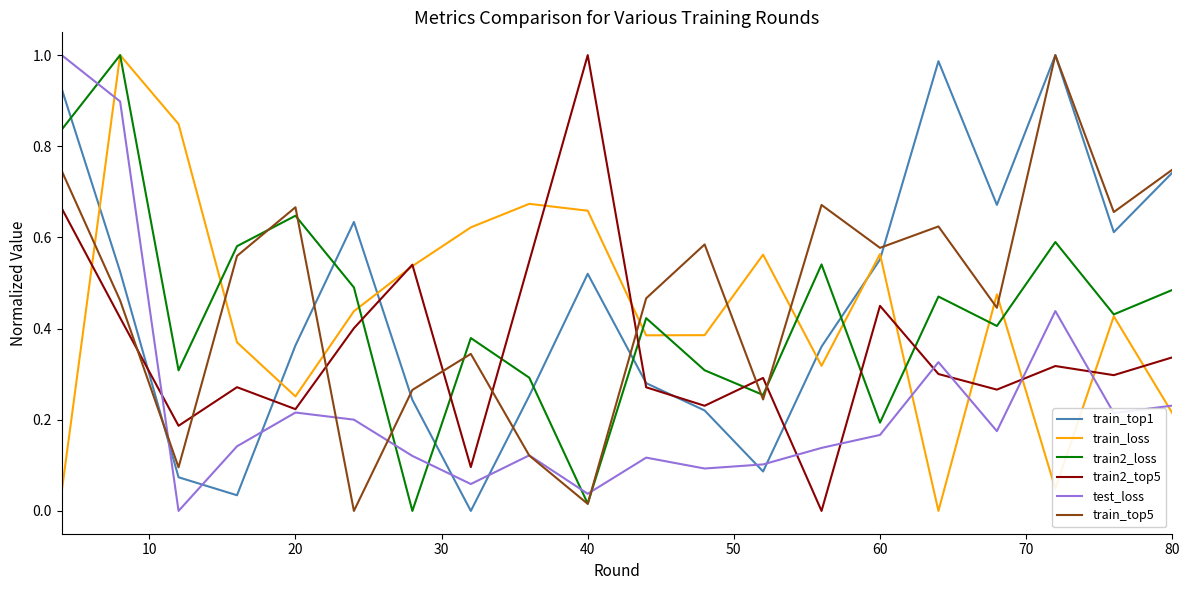

True or false: test_loss and train_loss cross at least once.

True